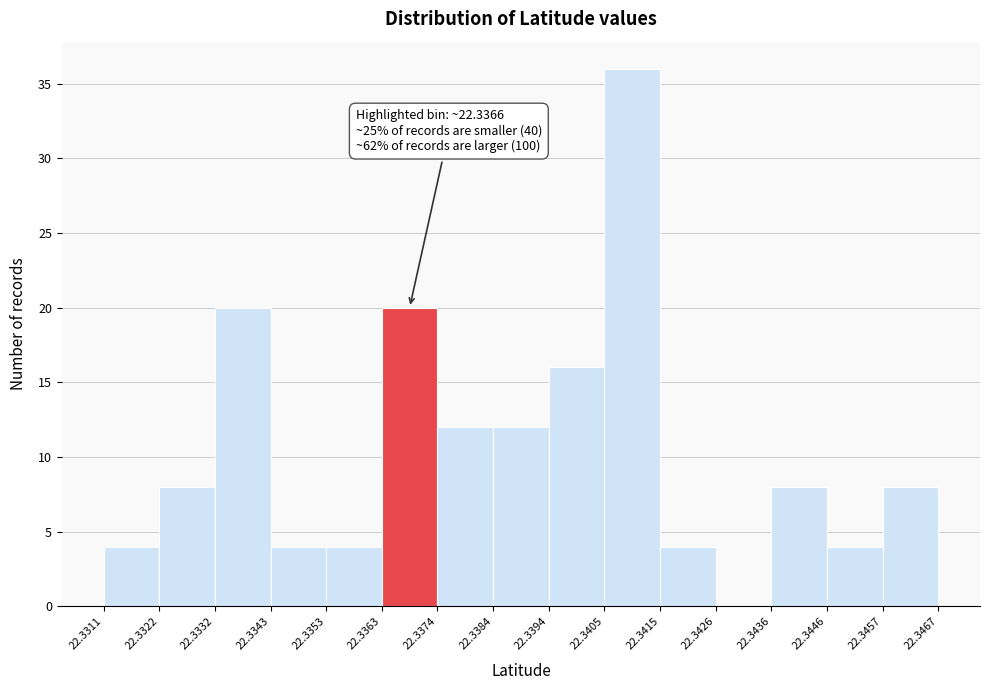

Which range on the x-axis has the tallest bar?

22.3405 to 22.3415